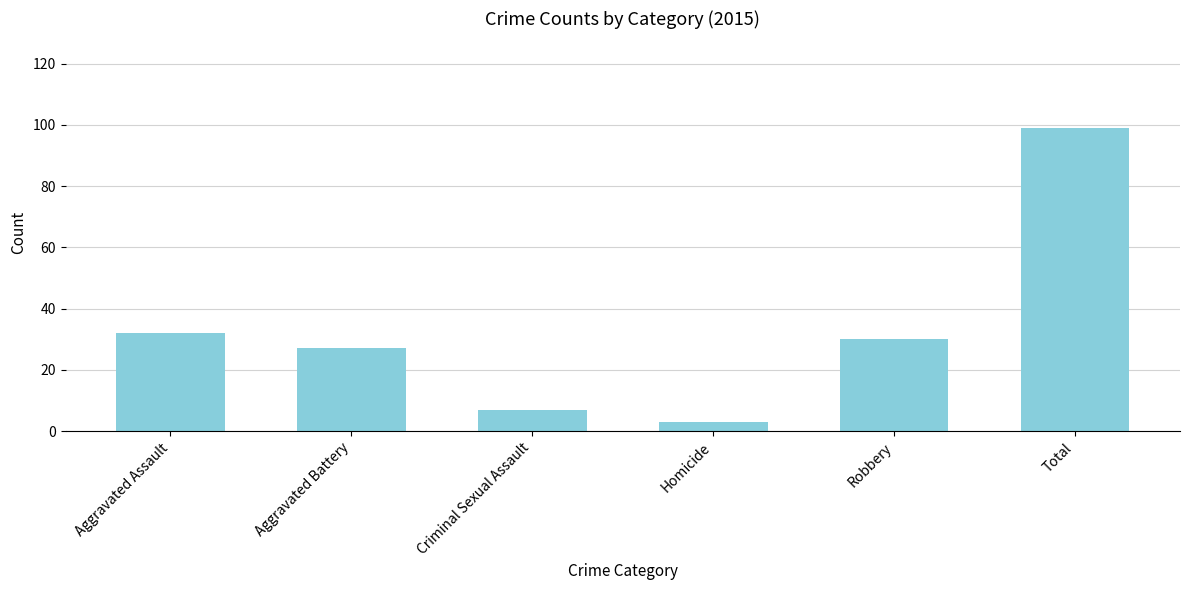

Count the number of categories in the chart.

6